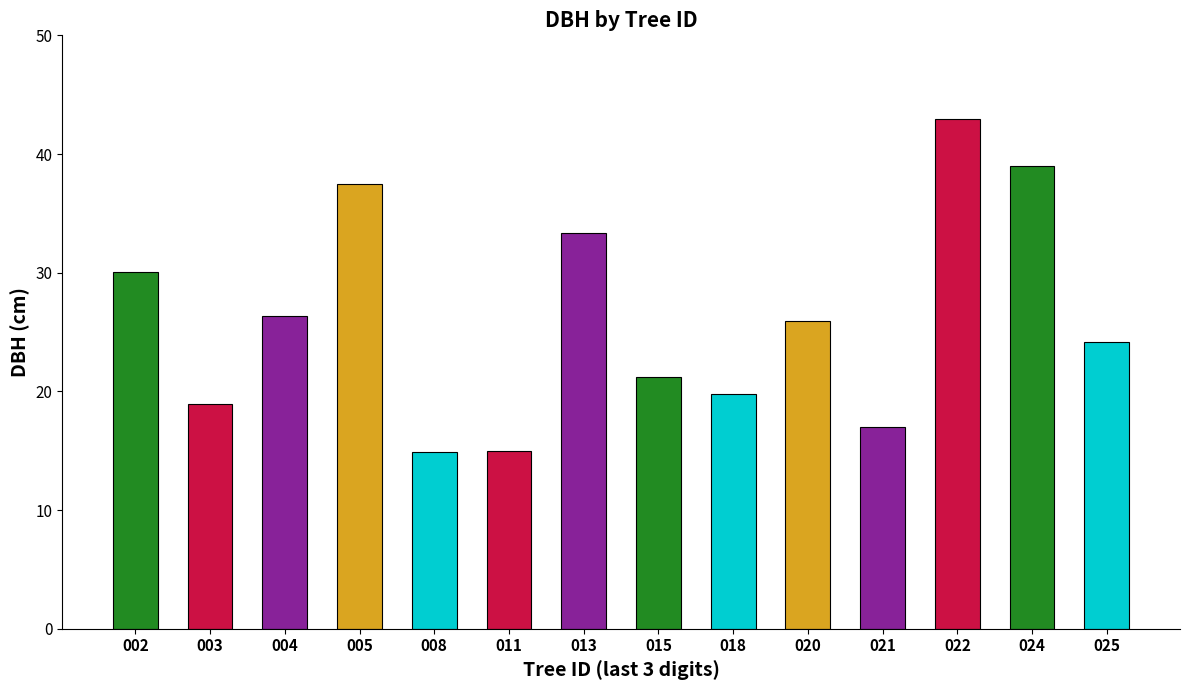

Which category has the lowest value across all series?

340361008